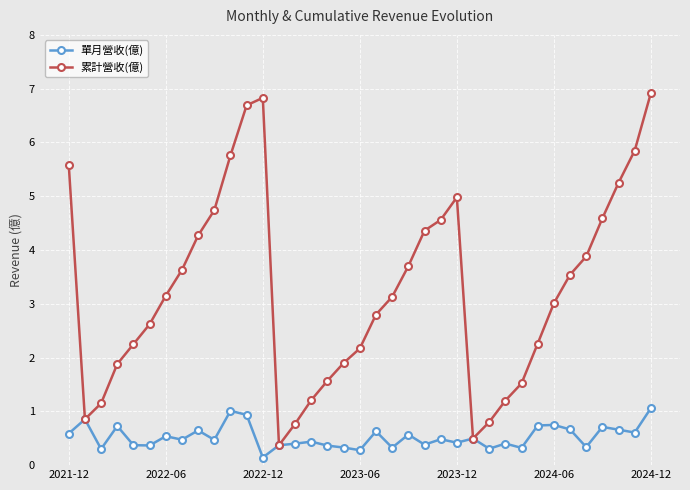

At how many categories does at least one series exceed 4?

13